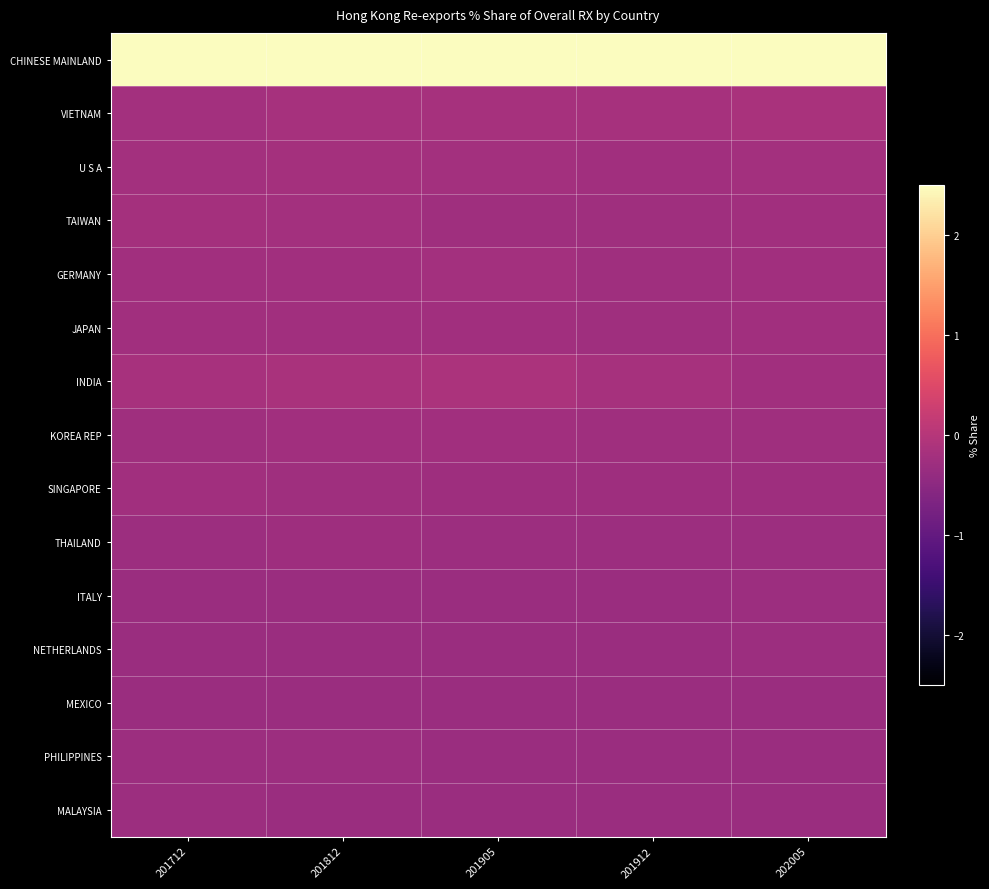

Which has a higher value, 201812 or 201912?

201912